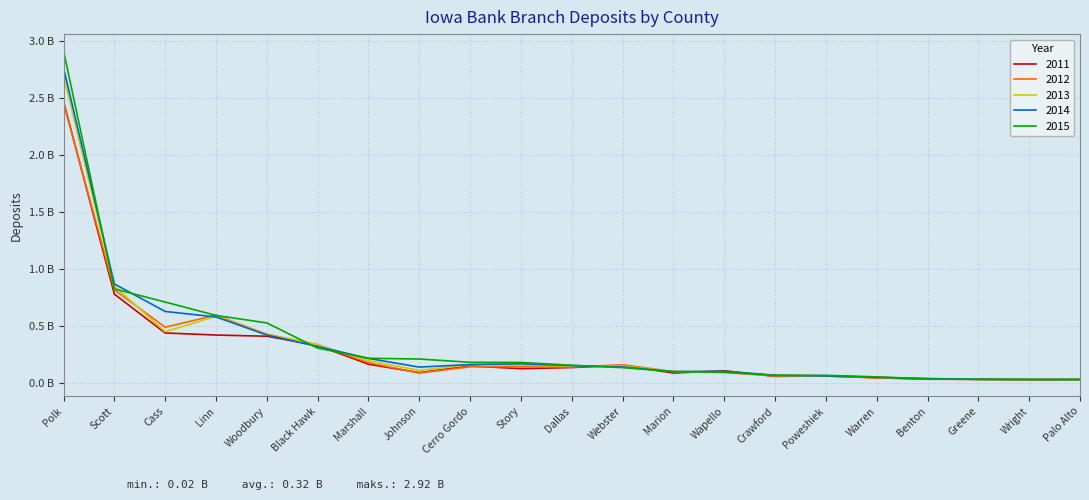

Where is 2012 nearest to the value 1?

Scott